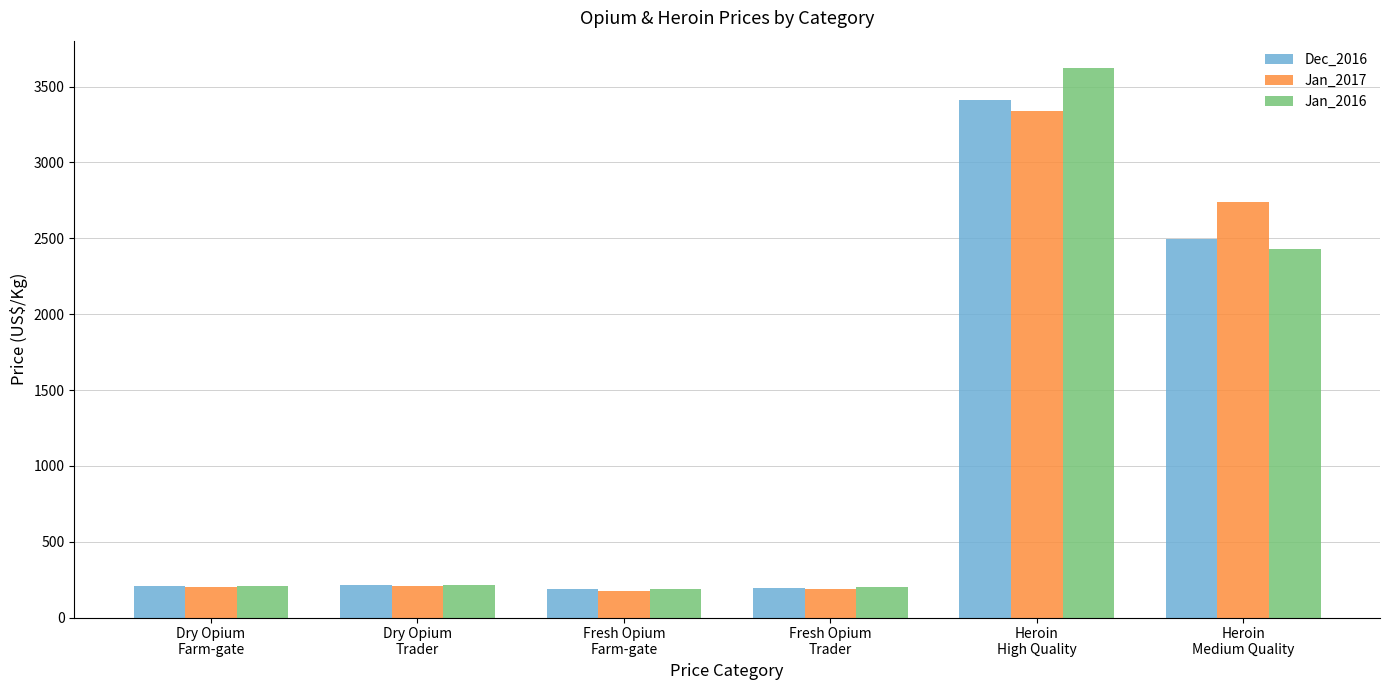

Where is Jan_2017 nearest to the value 1757?

Heroin
Medium Quality